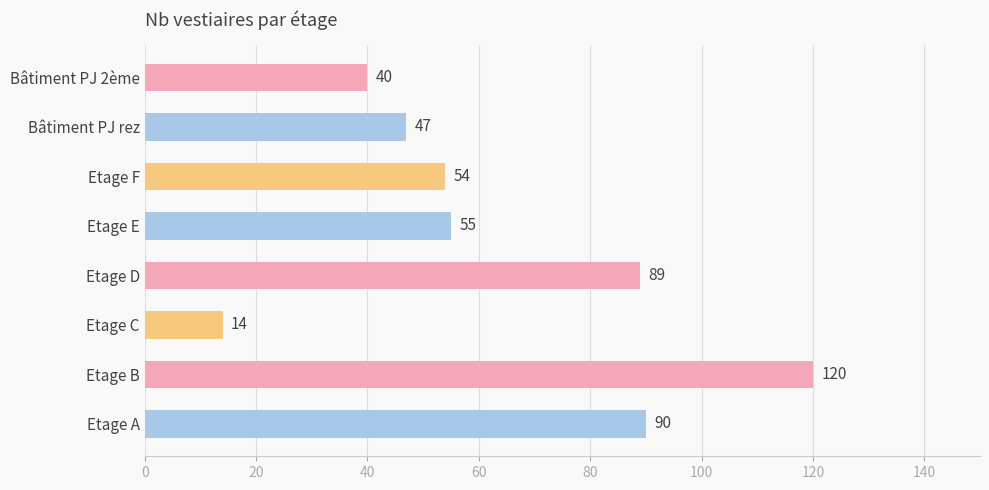

Which has a higher value, Bâtiment PJ rez or Etage E?

Etage E